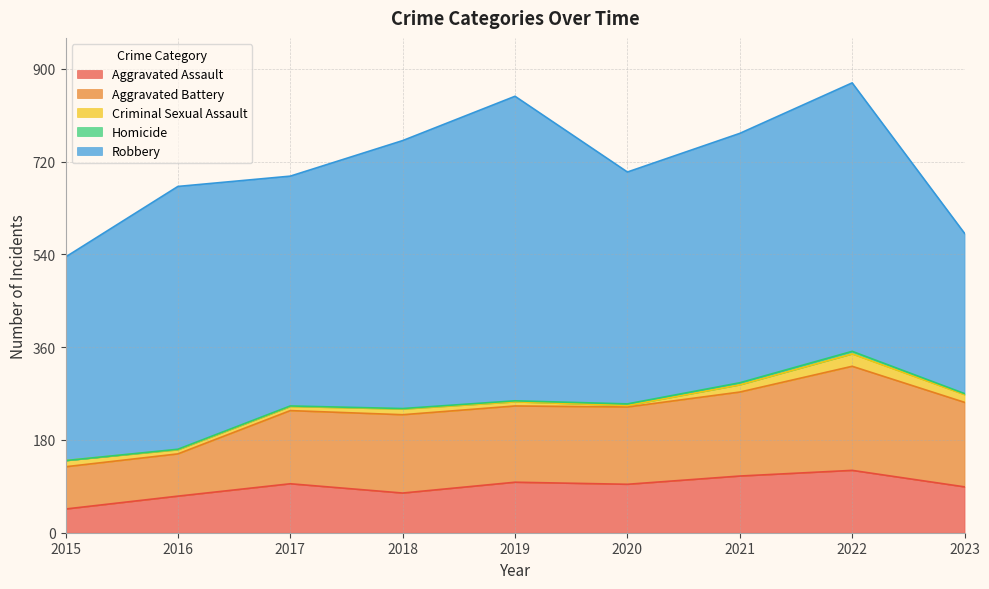

Which series has the widest spread of values?

Robbery